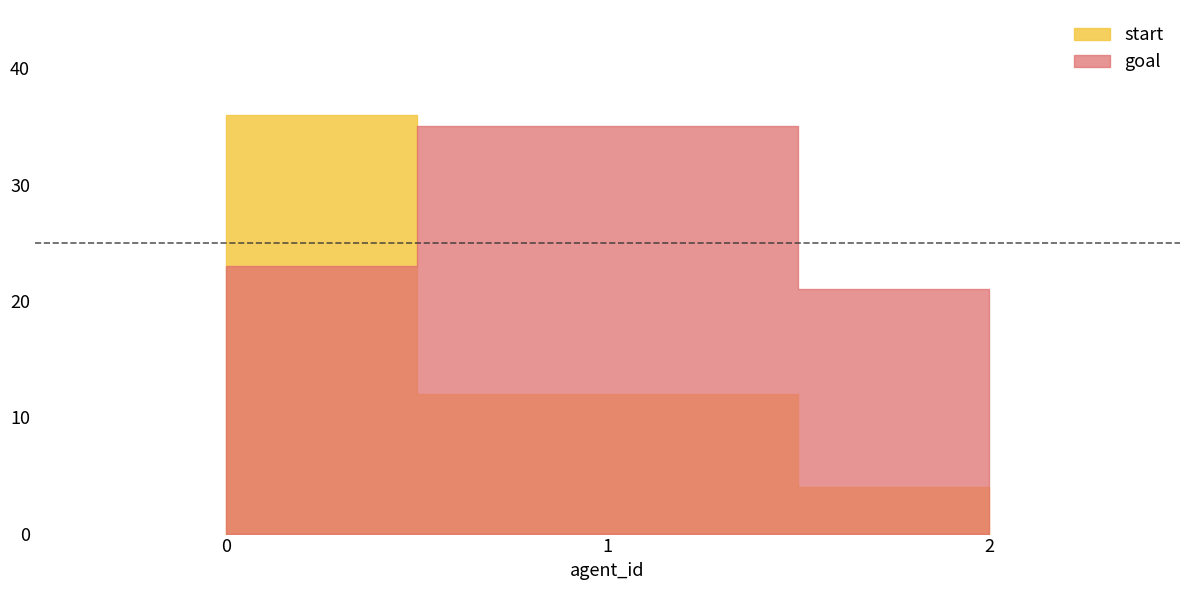

What is the sum of all goal values?

79